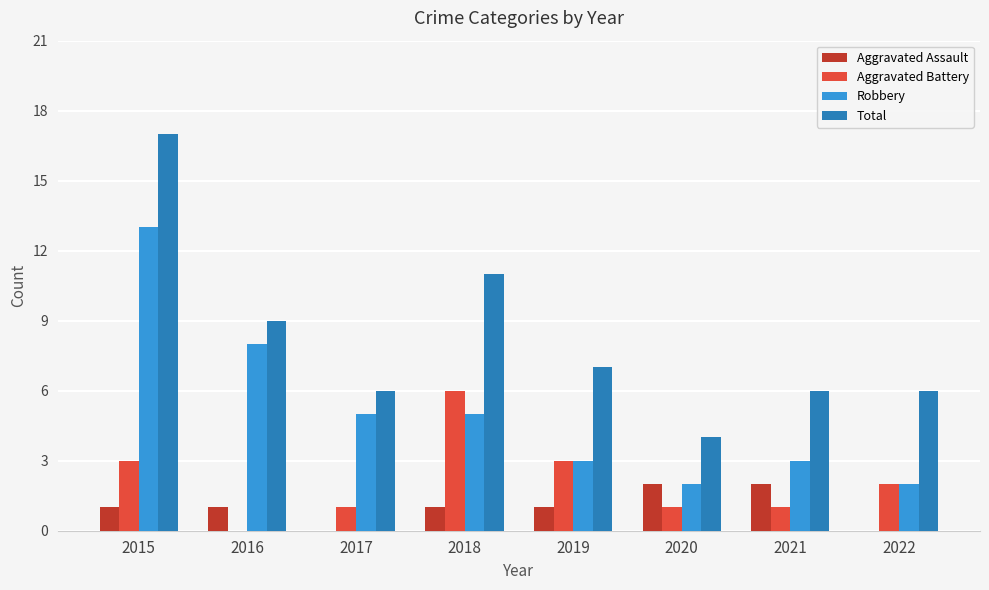

The Aggravated Battery series shows 1 at 2020. True or false?

True